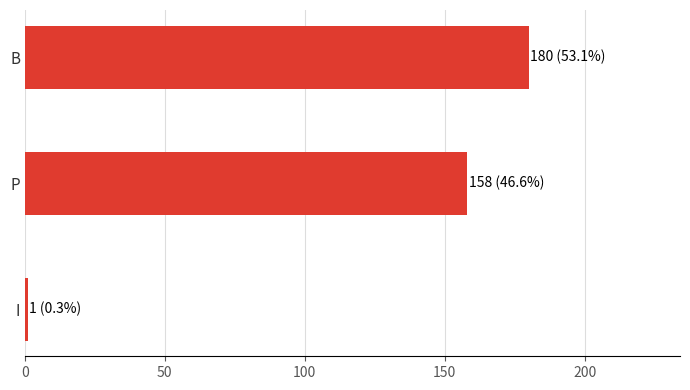

Count the number of data series in this chart.

1